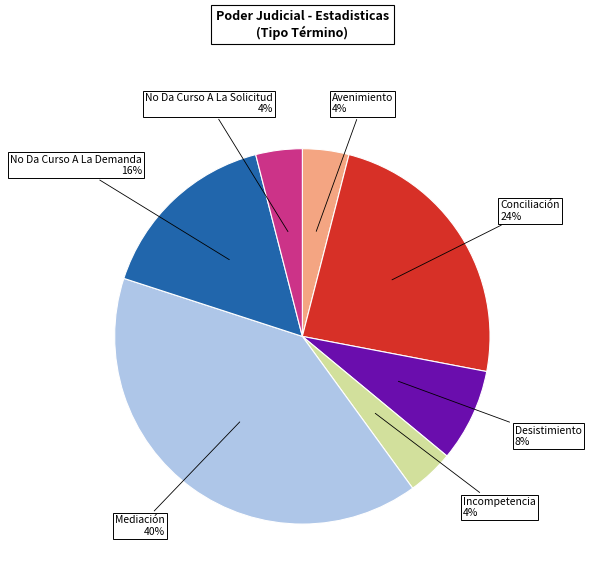

How many slices are in this pie chart?

7